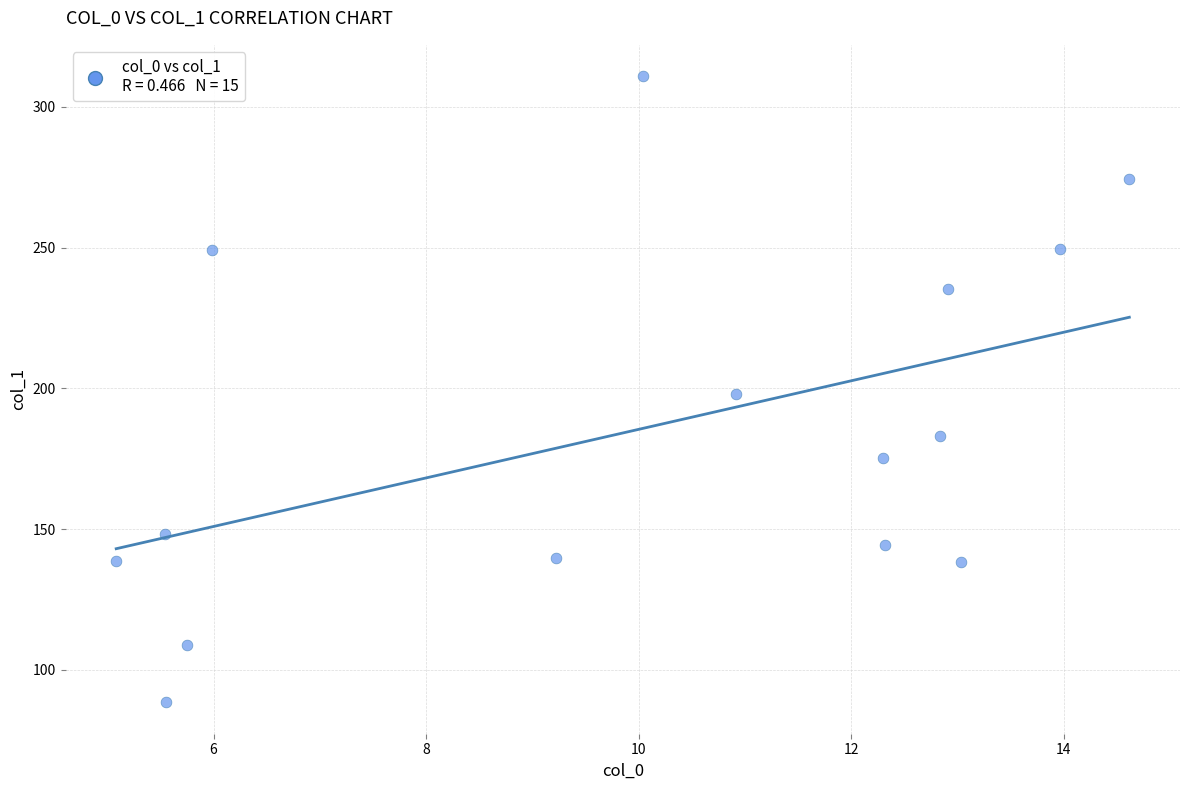

What is the range of X values (max minus min)?

9.5